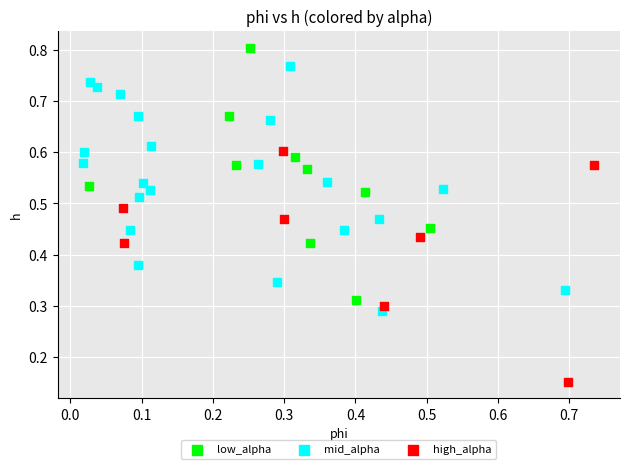

Which series has the widest spread of Y values?

low_alpha